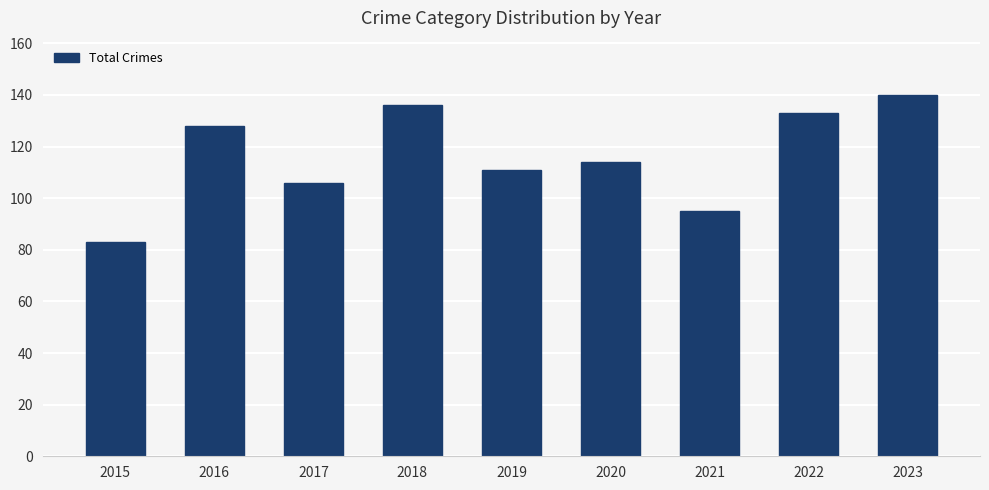

Rank the categories by value from lowest to highest.

2015, 2021, 2017, 2019, 2020, 2016, 2022, 2018, 2023